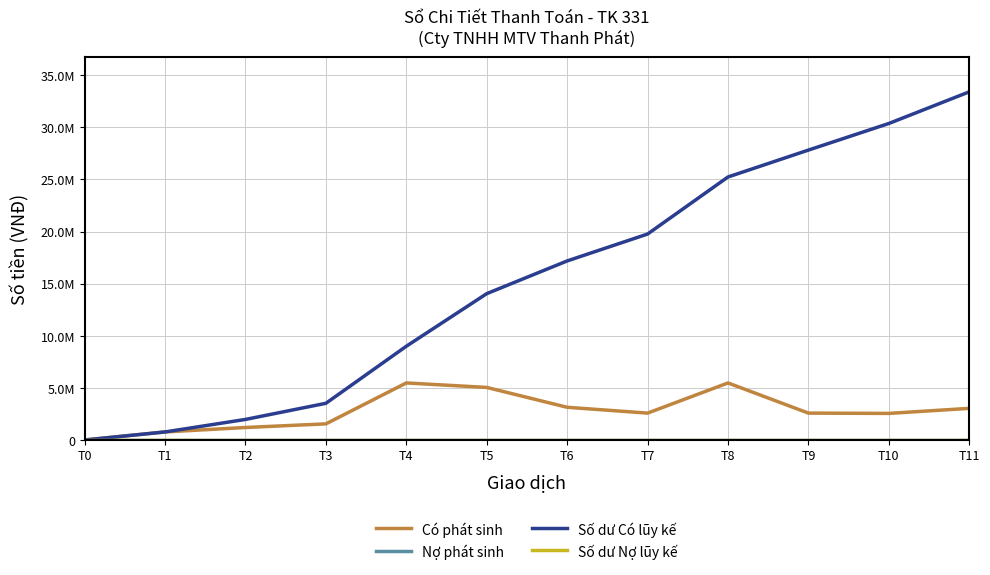

Does the chart display data point markers on the line(s)?

No